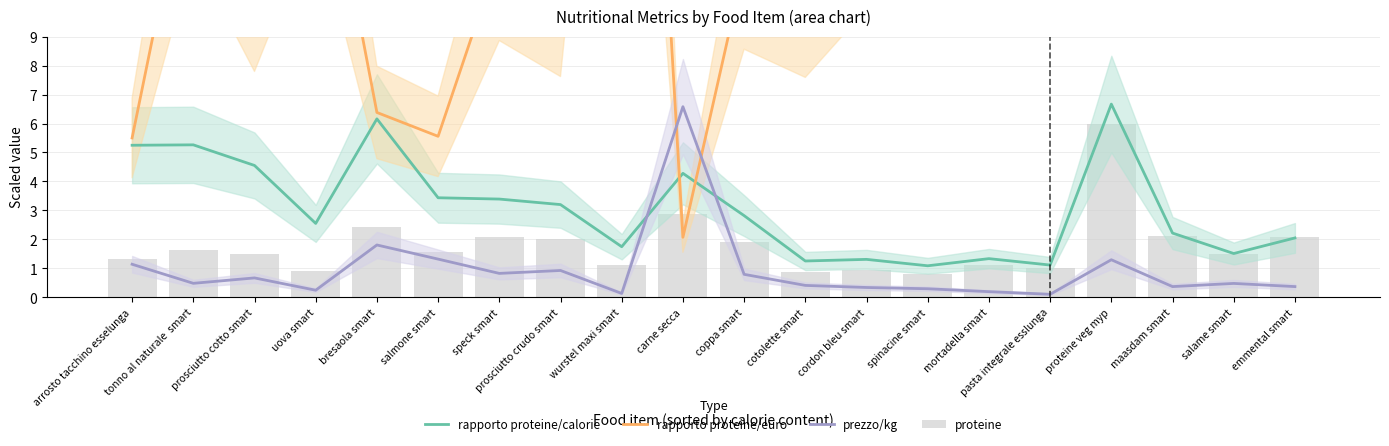

What is the label of the 16th bar from the right?

bresaola smart